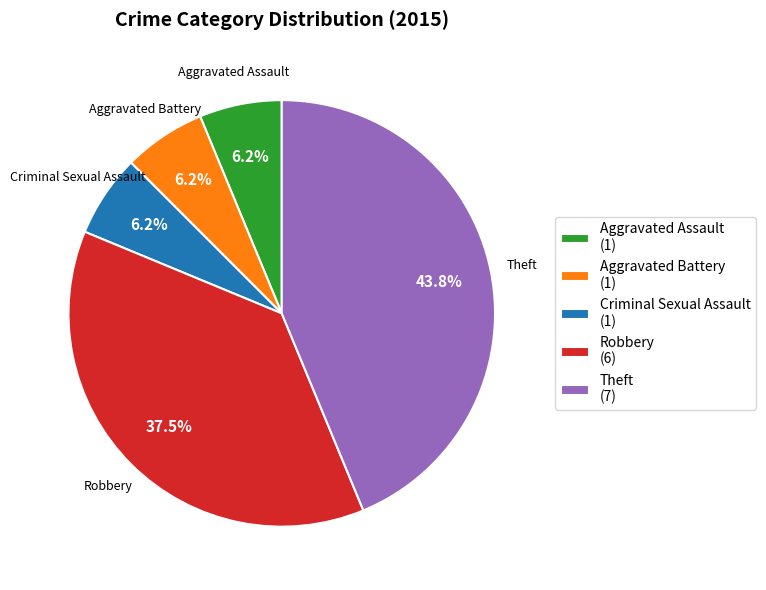

Between Theft (7) and Aggravated Battery (1), which is larger?

Theft (7)